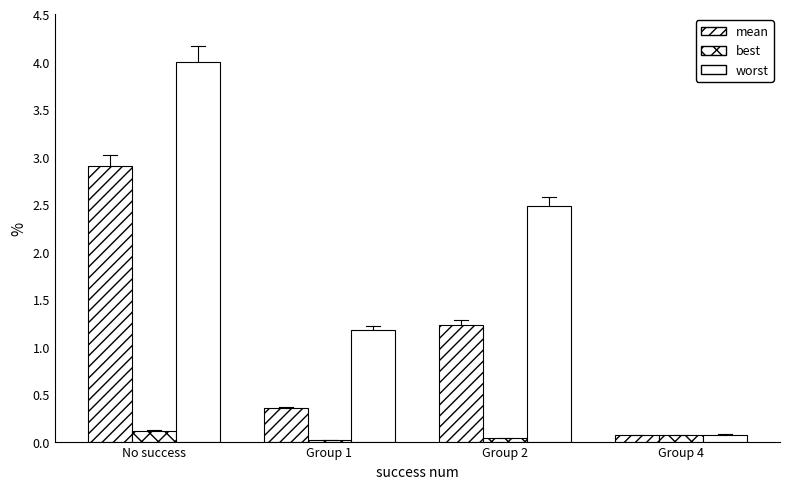

At which label is best closest to 0?

Group 1